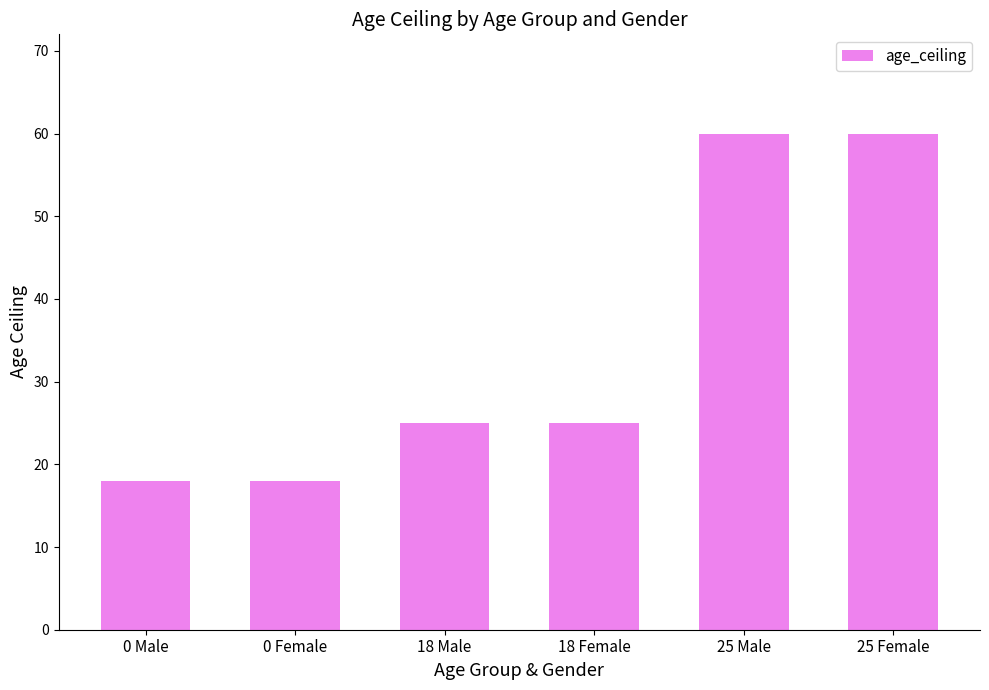

Reading left to right, extract all data points from this chart.

0 Male=18	0 Female=18	18 Male=25	18 Female=25	25 Male=60	25 Female=60